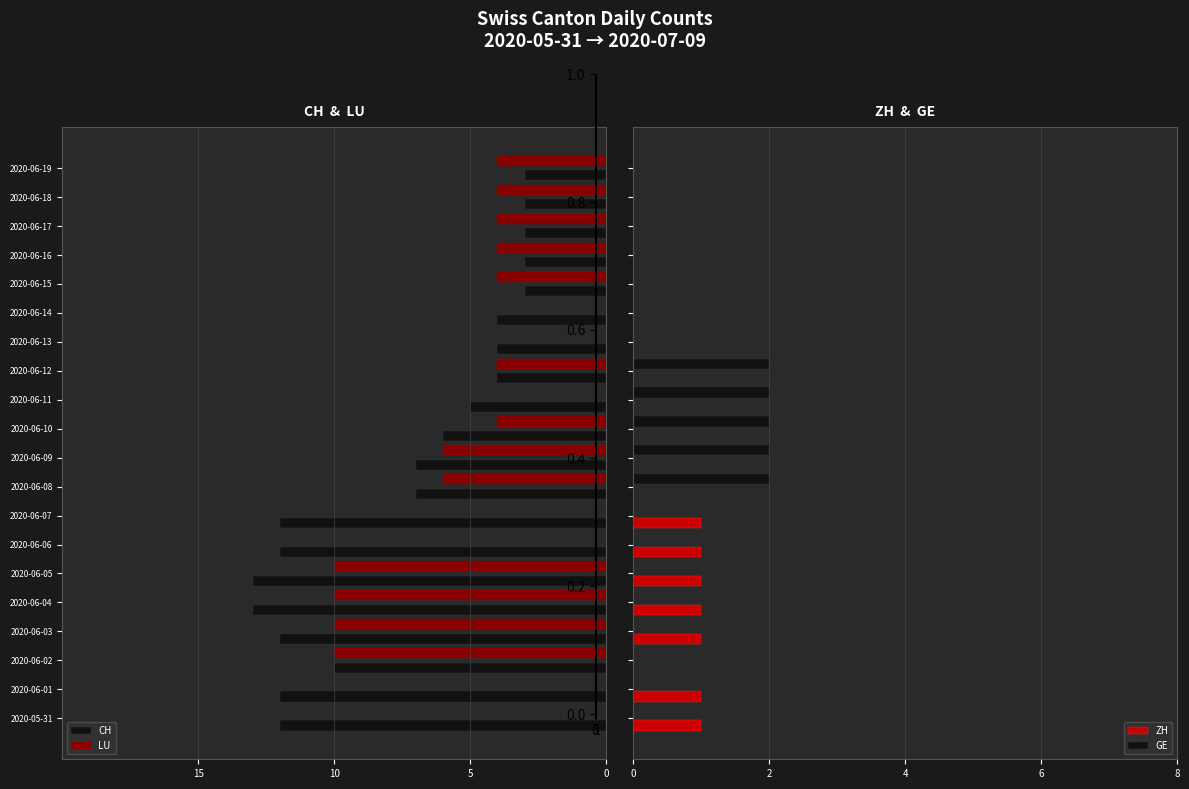

What is the sum of all GE values?

10